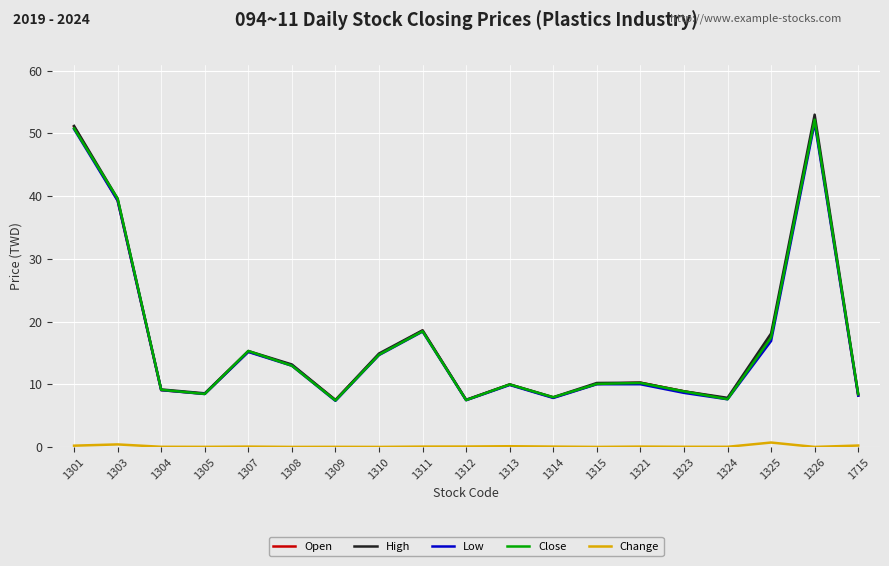

What is the sum of all Low values?

314.1